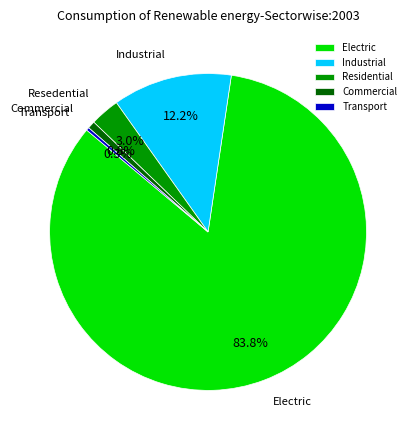

How much of the chart is everything except Commercial?

99.2%